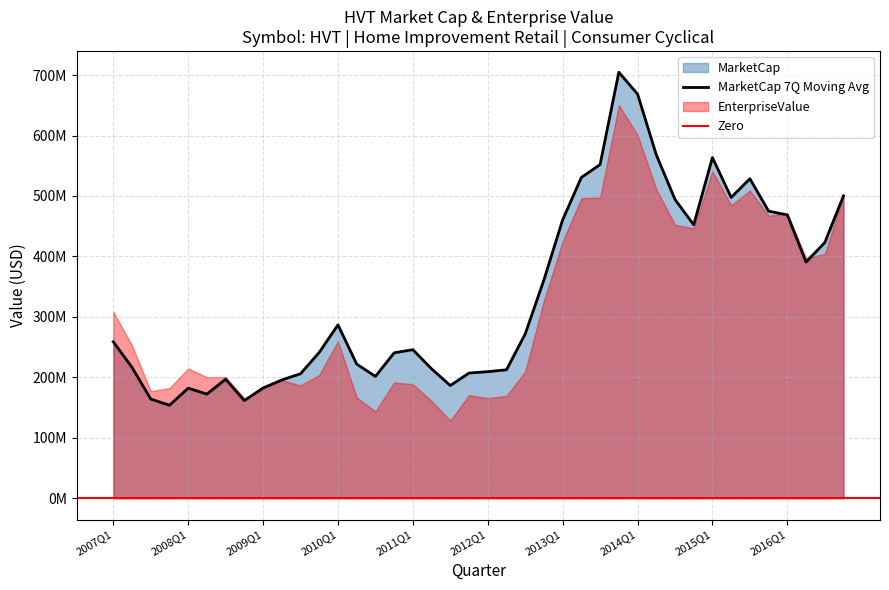

What is the ratio of the value at 2015Q4 to the value at 2007Q3?

2.9